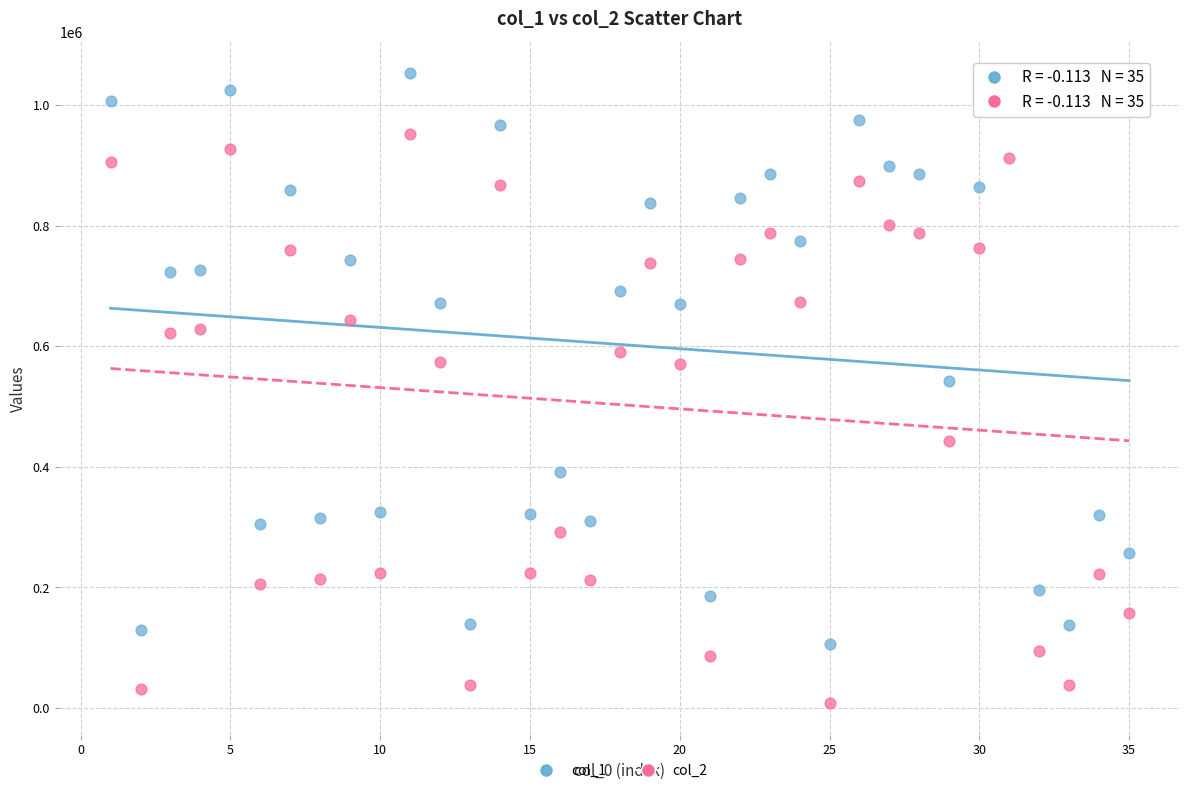

Across all series, what Y value is closest to 530647?

542353